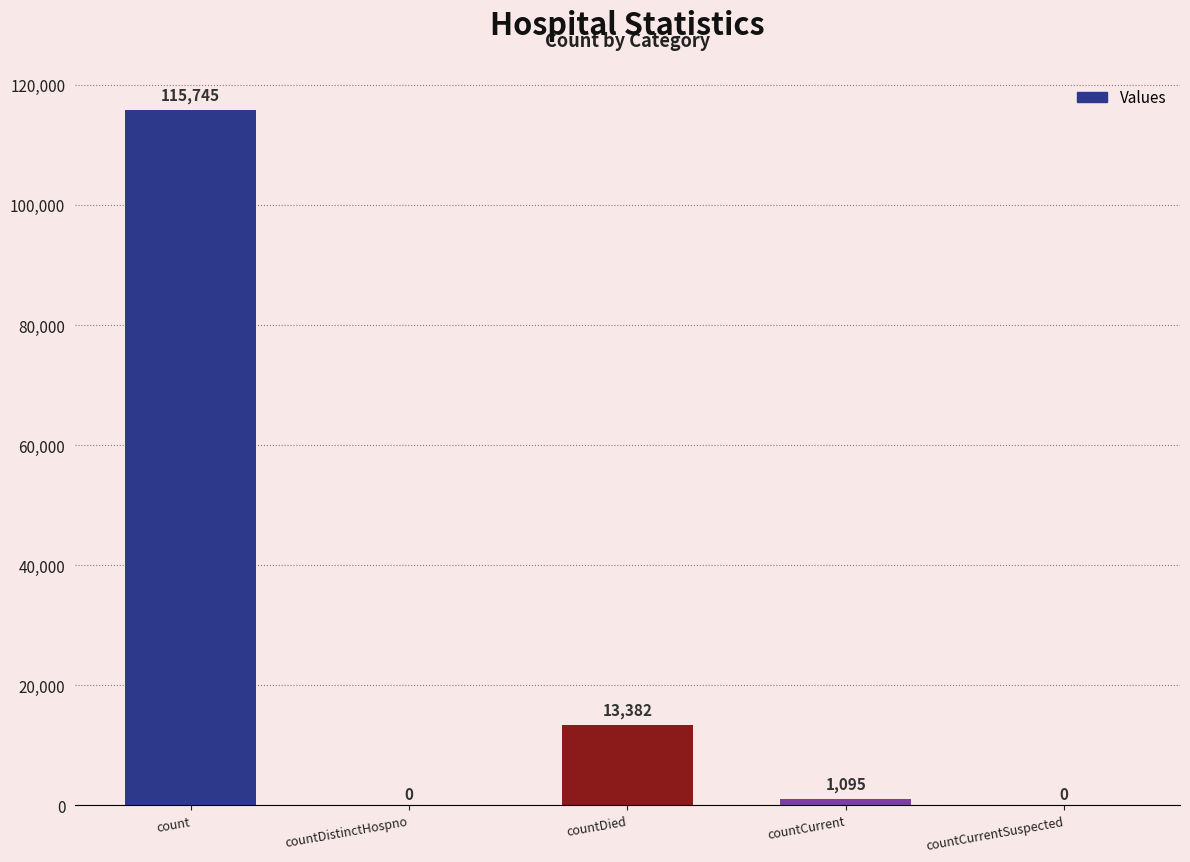

Between countDistinctHospno and countDied, which is larger?

countDied